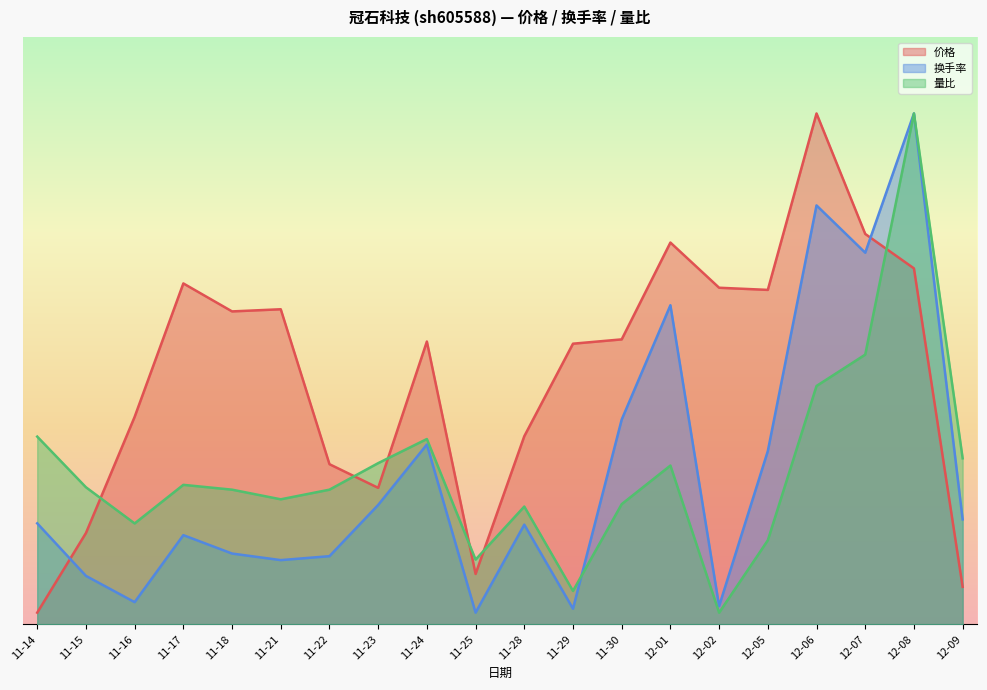

What is the difference between the second highest and second lowest values in the 价格 series?

24.0